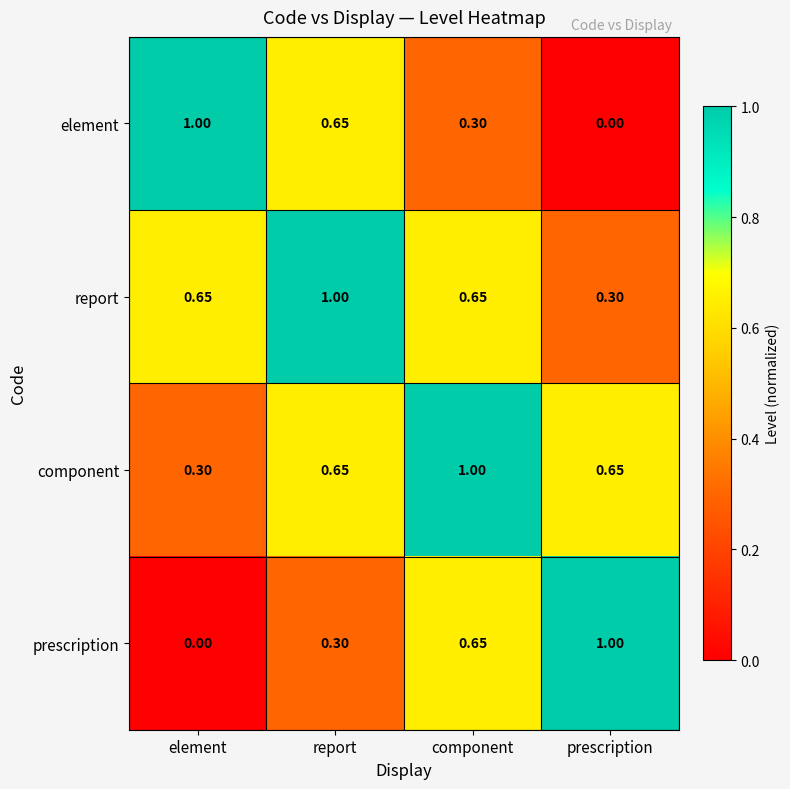

List the labels in order of prescription value, smallest first.

element, report, component, prescription